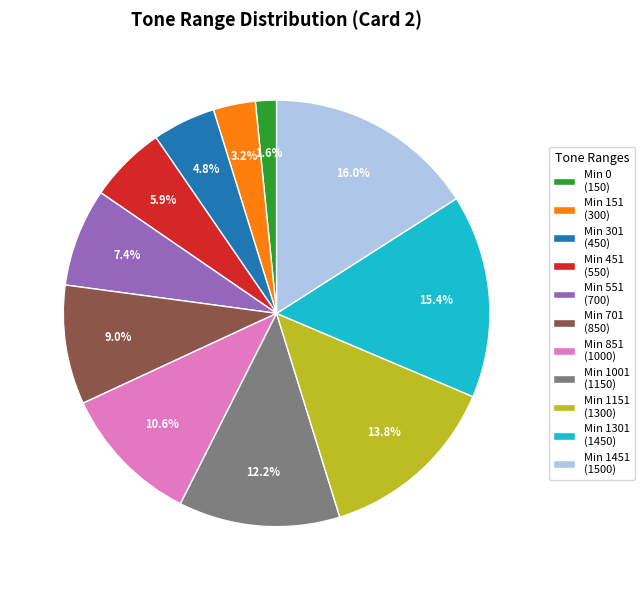

Approximately how many times larger is the value at Min 1151 (1300) compared to Min 1001 (1150)?

1.1